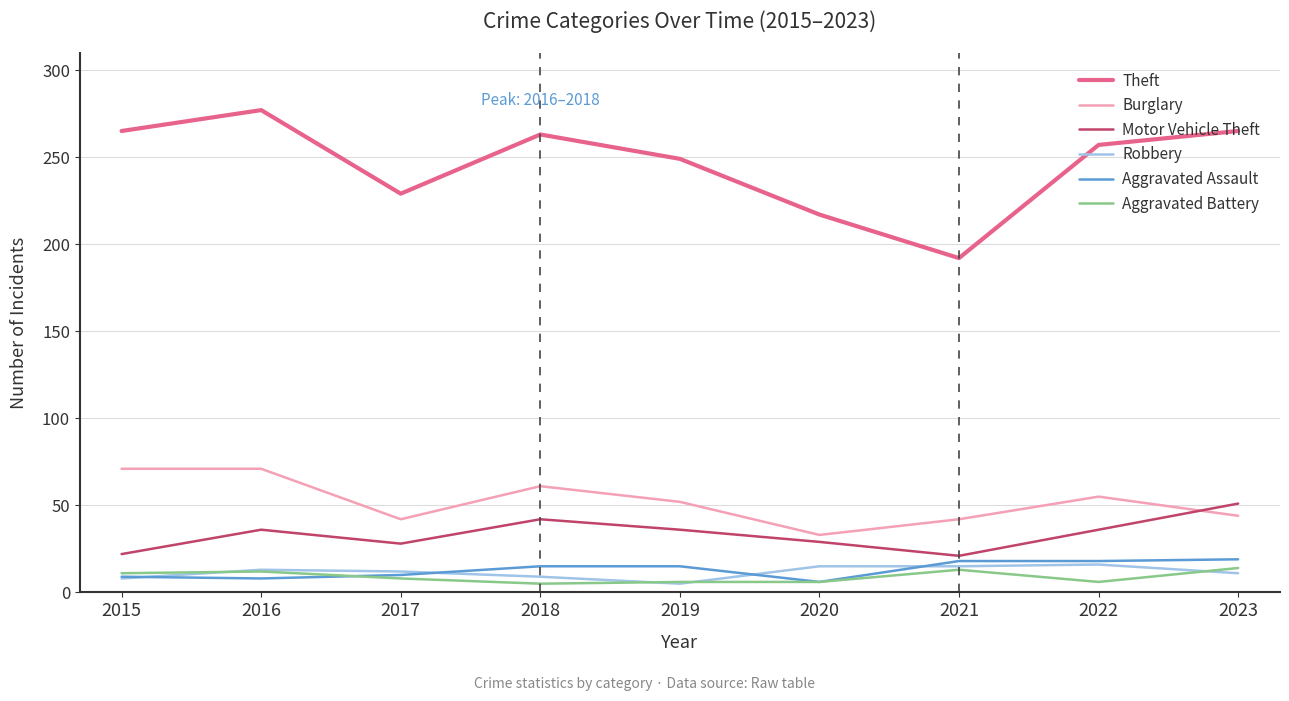

What are all the series names shown in the legend?

Theft, Burglary, Motor Vehicle Theft, Robbery, Aggravated Assault, Aggravated Battery